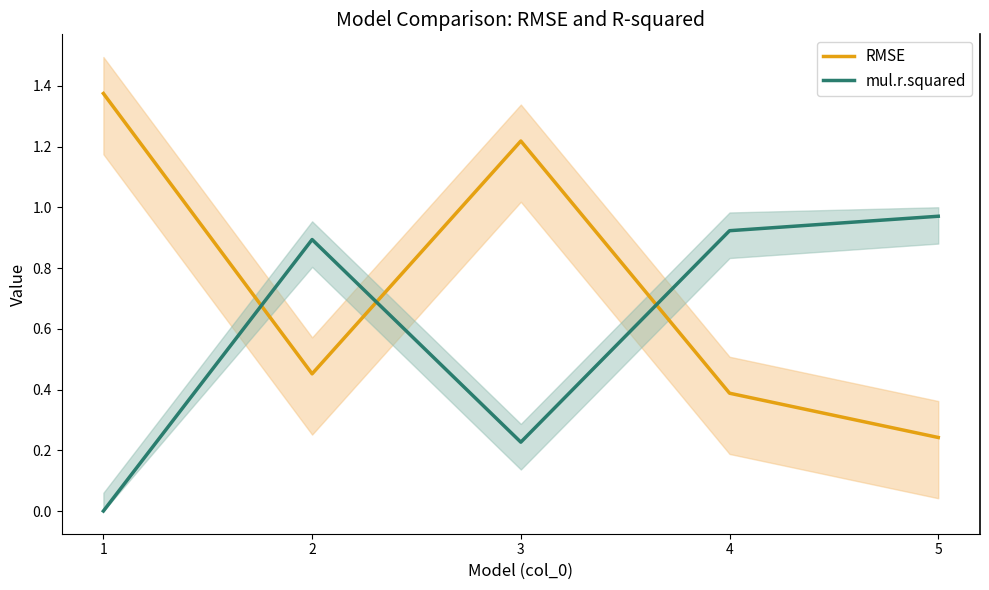

The value of RMSE at 1 is 1.4. True or false?

True